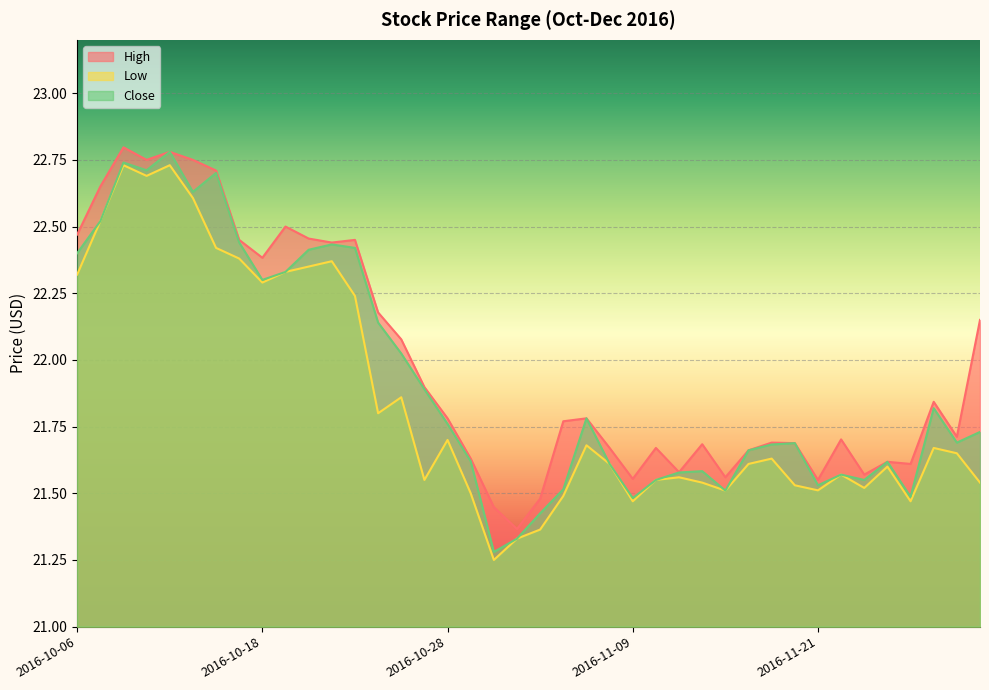

At which label does Low reach its peak?

2016-10-10